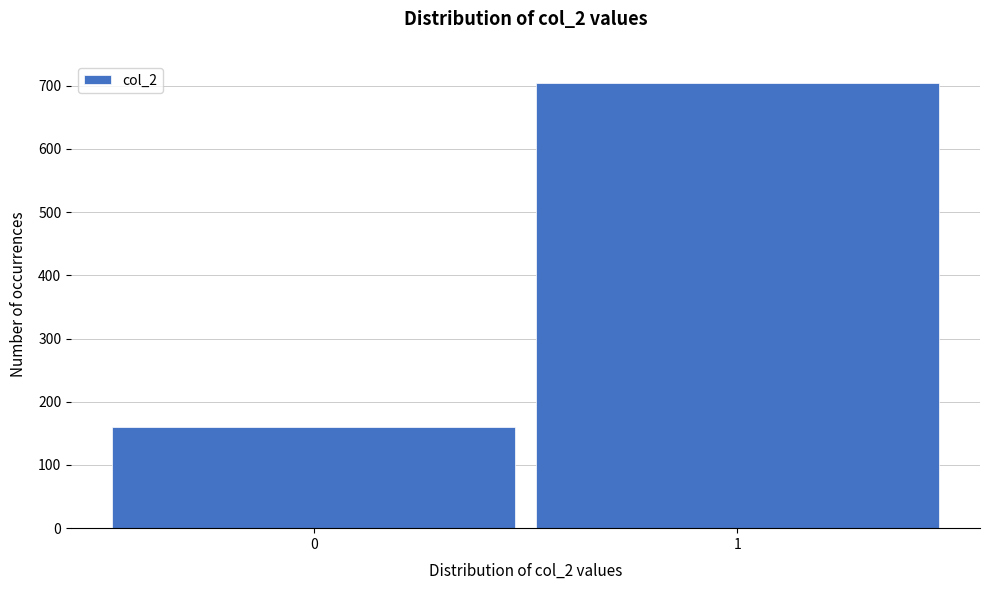

Reading left to right, what are all the values shown in this chart?

160	704